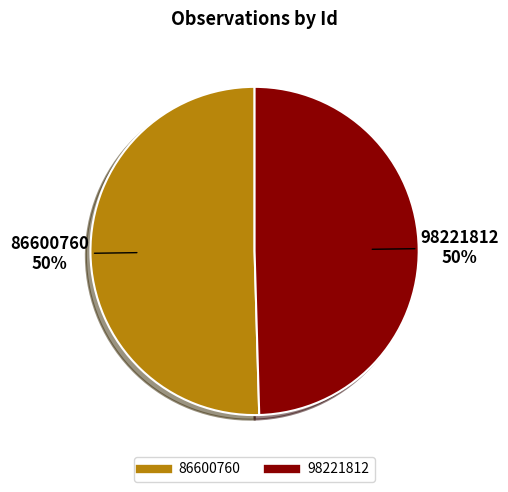

Which slice represents more than half of the pie?

86600760